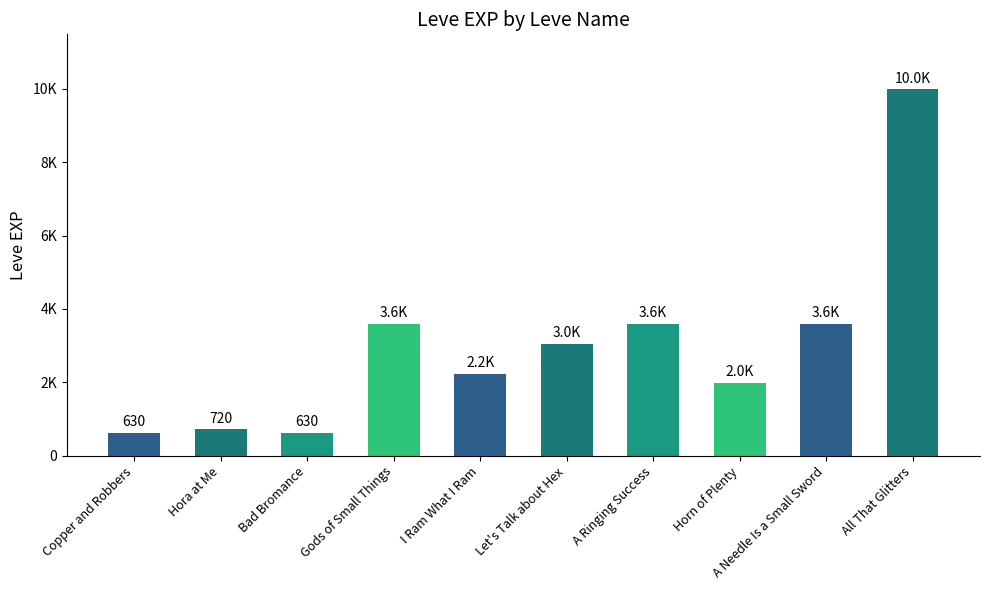

Does the chart contain any negative values?

No